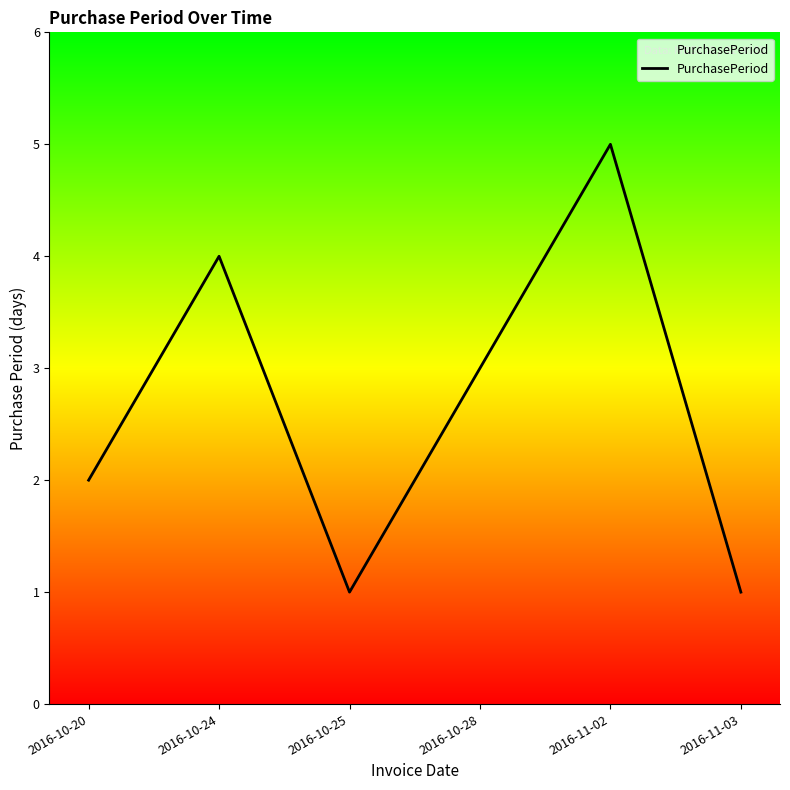

How many interior local valleys (lower than both neighbors) does the data have?

1